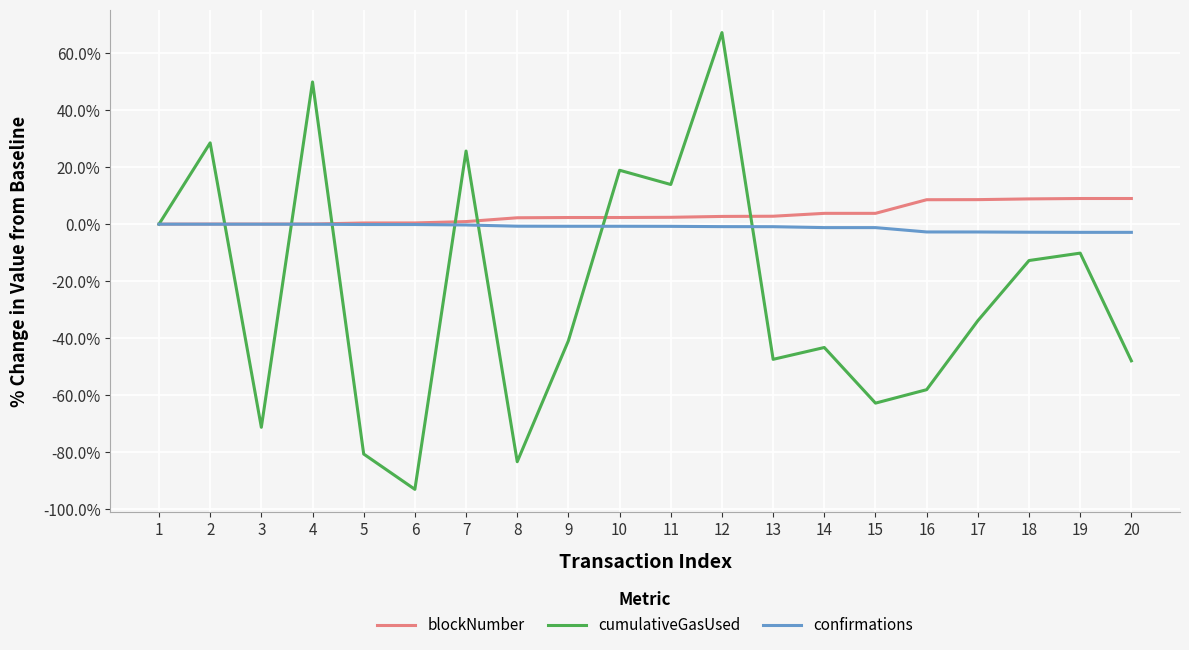

Is it true that cumulativeGasUsed equals -51.2 at 5?

False